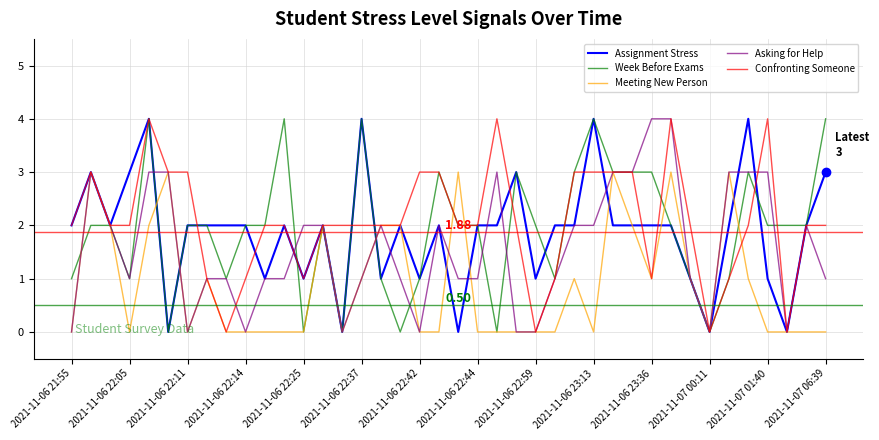

Which series has the largest total across all categories?

Confronting Someone